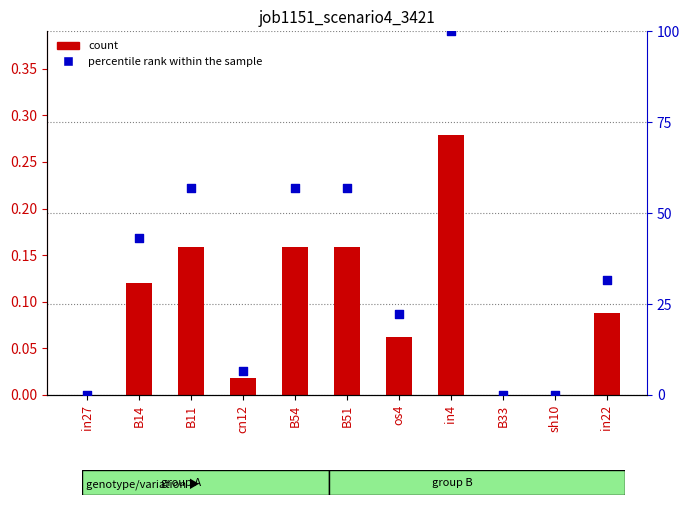

What is the total value across all series at in4?

100.3